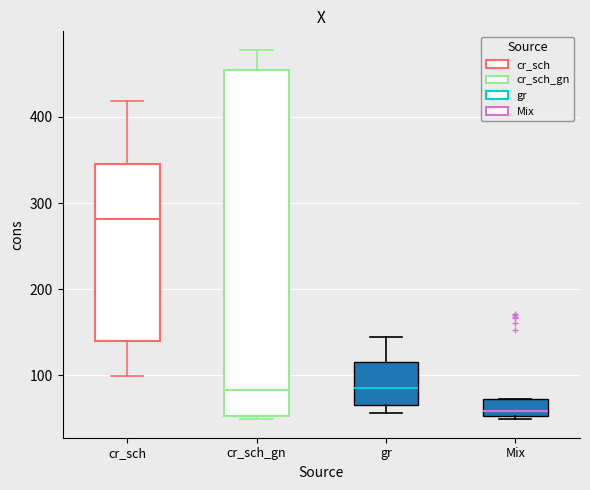

Reading left to right, transcribe this box plot: for each box, give where its median line is, the range the box spans, and where its two whiskers end, as read against the y-axis. The values are not printed on the chart, so give them approximately, as read against the axis.

cr_sch: median 280, box 140 to 350, whiskers 100 to 420
cr_sch_gn: median 80, box 50 to 460, whiskers 50 (just below the box's lower edge) to 480
gr: median 90, box 70 to 120, whiskers 60 to 140
Mix: median 60, box 50 to 70, whiskers 50 (just below the box's lower edge) to 70